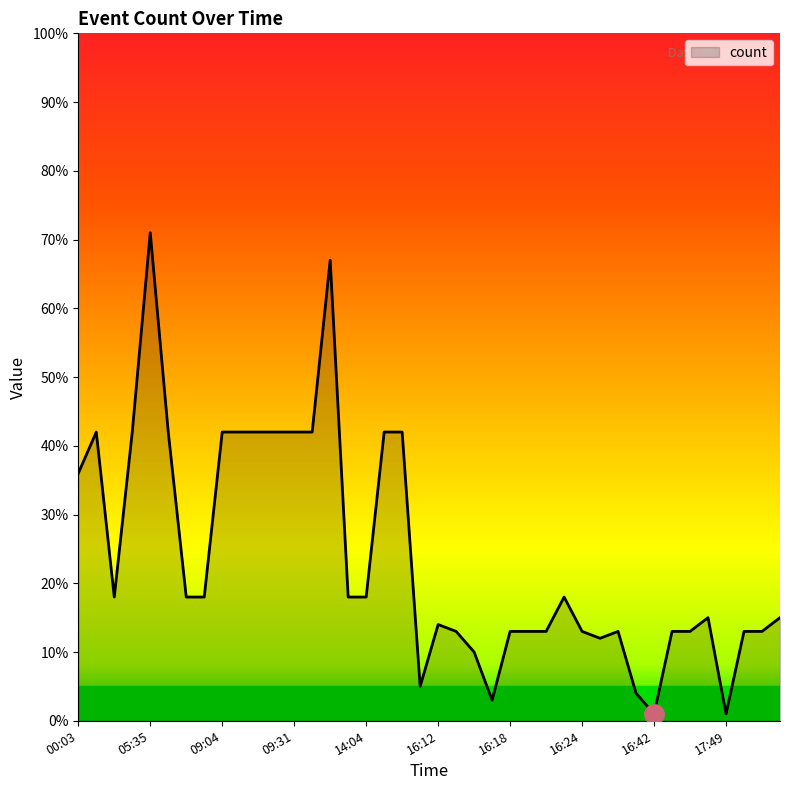

What is the difference between the maximum and minimum values?

70